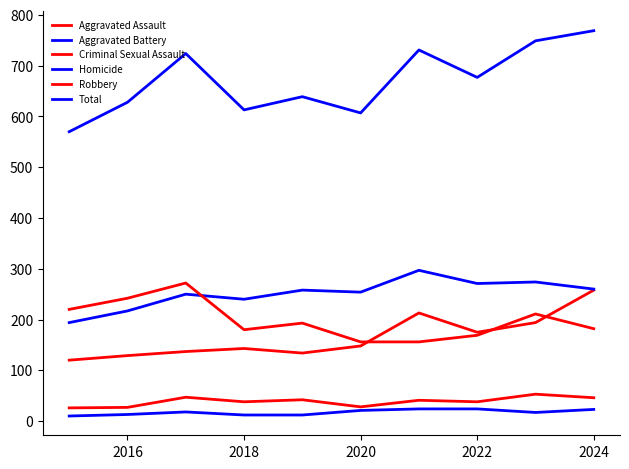

What is the highest value of the Aggravated Battery series?

297